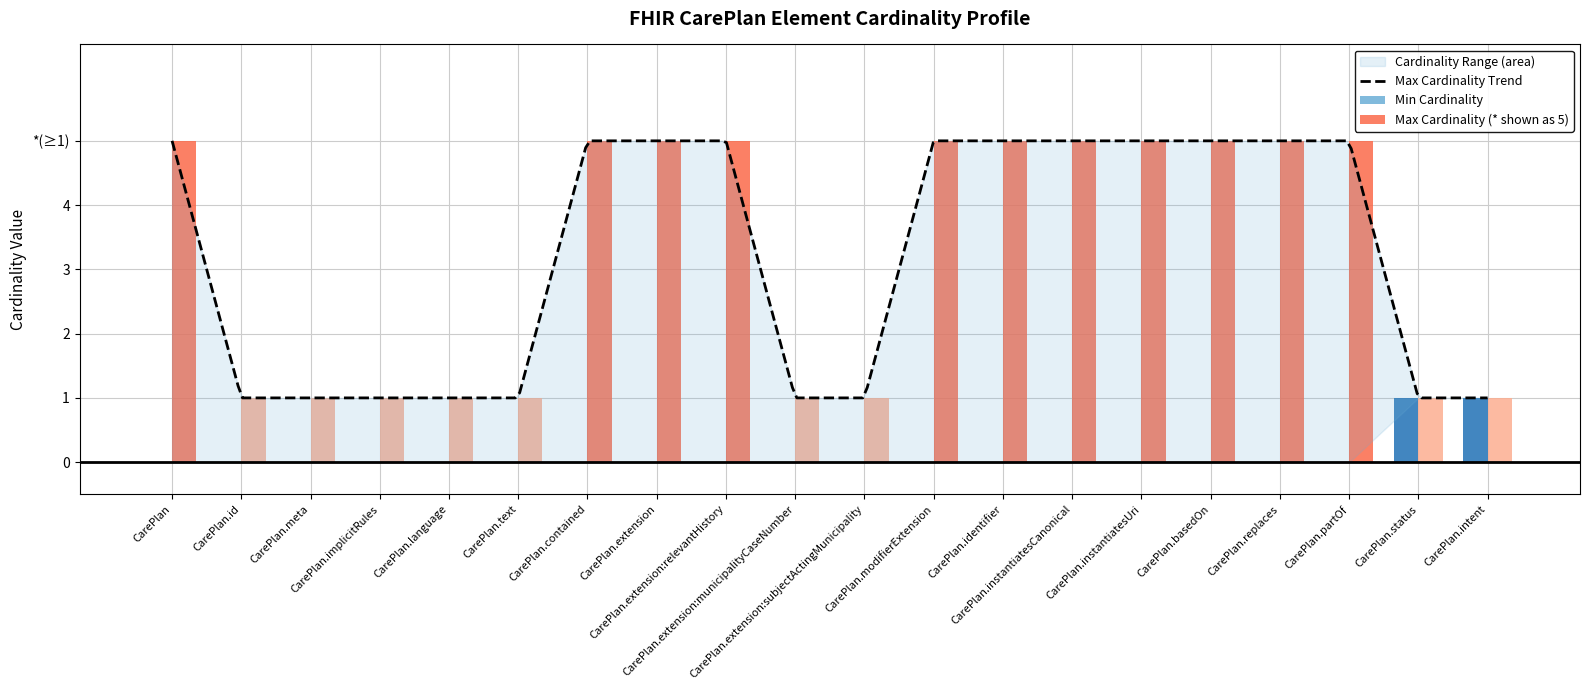

Is the value of Max Cardinality at CarePlan greater than the value of Min Cardinality at CarePlan.modifierExtension?

Yes